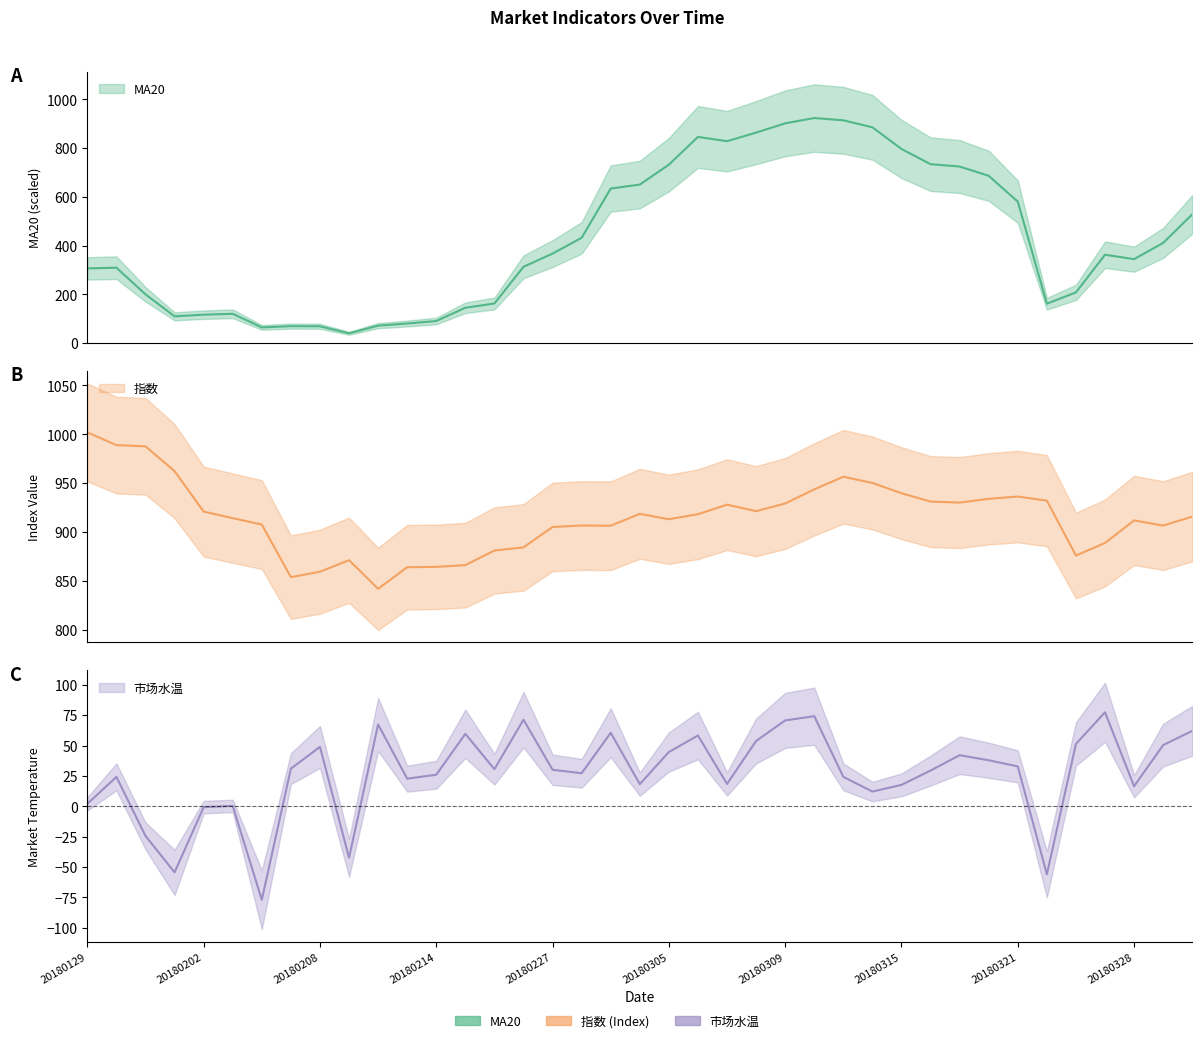

Which series has the largest total across all categories?

指数